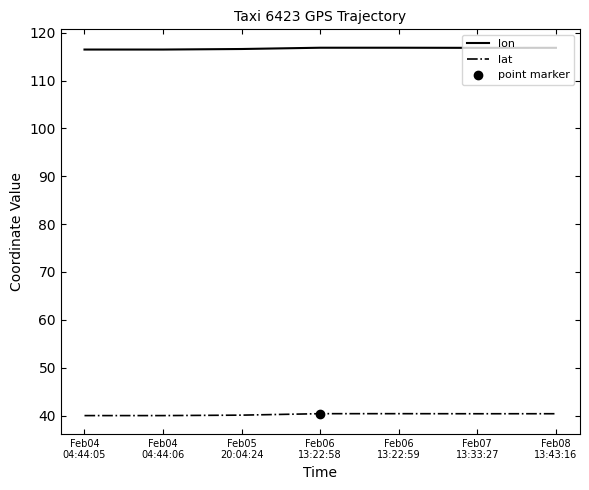

The value of lat at Feb07
13:33:27 is 40.4. True or false?

True